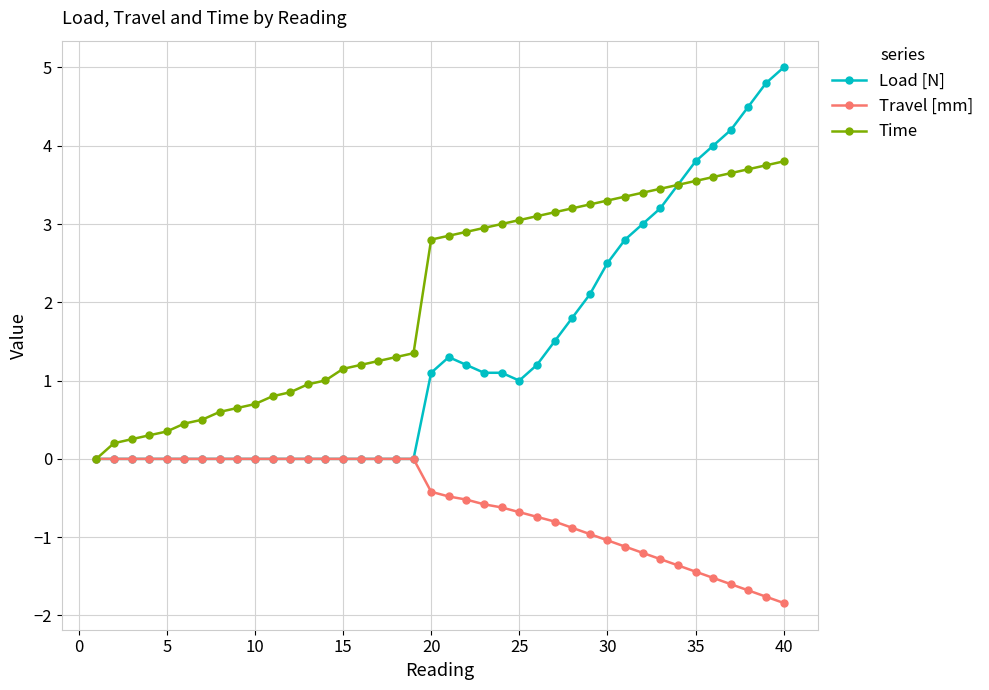

What is the maximum value for Time?

3.8